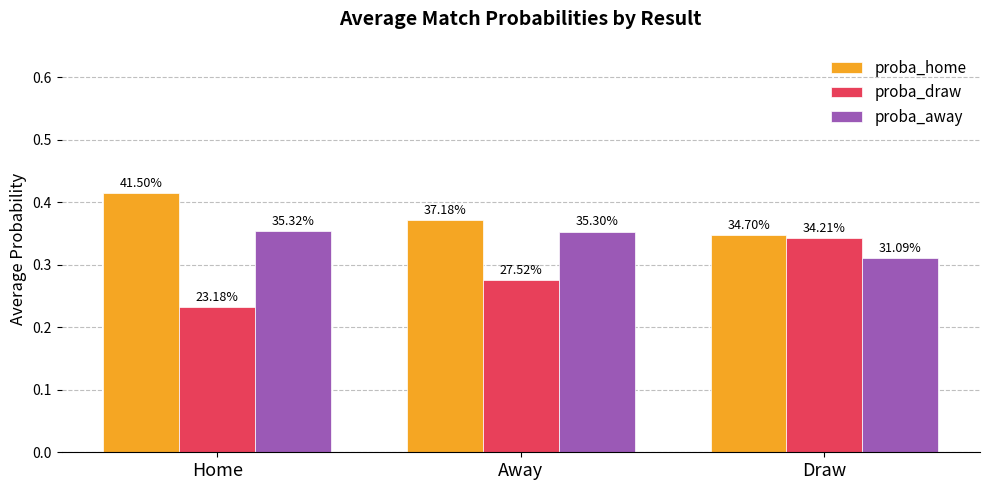

Count the proba_home values in the range 0 to 1.

3